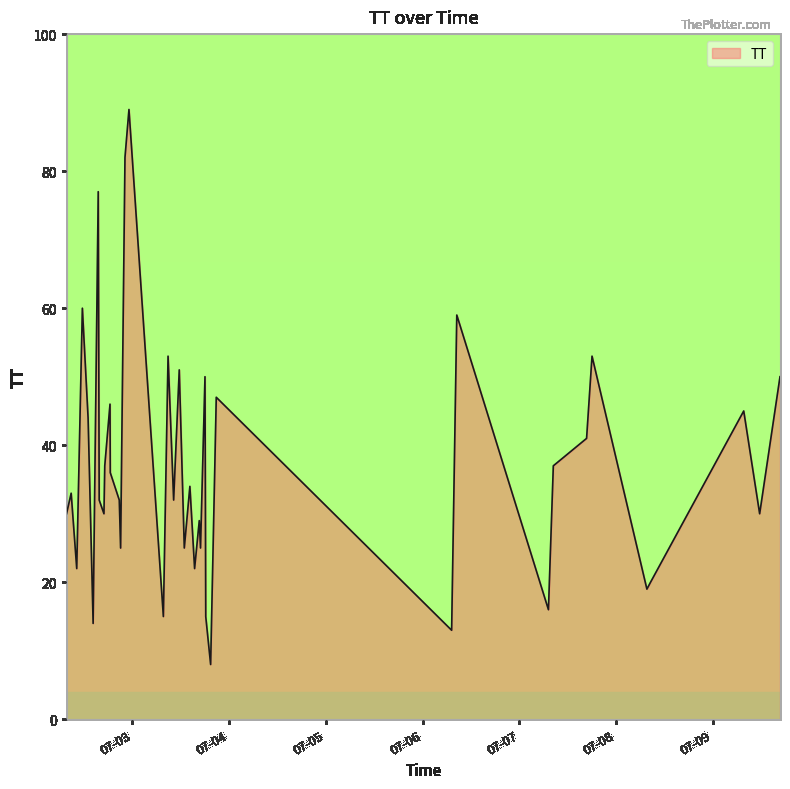

What is the average value?

37